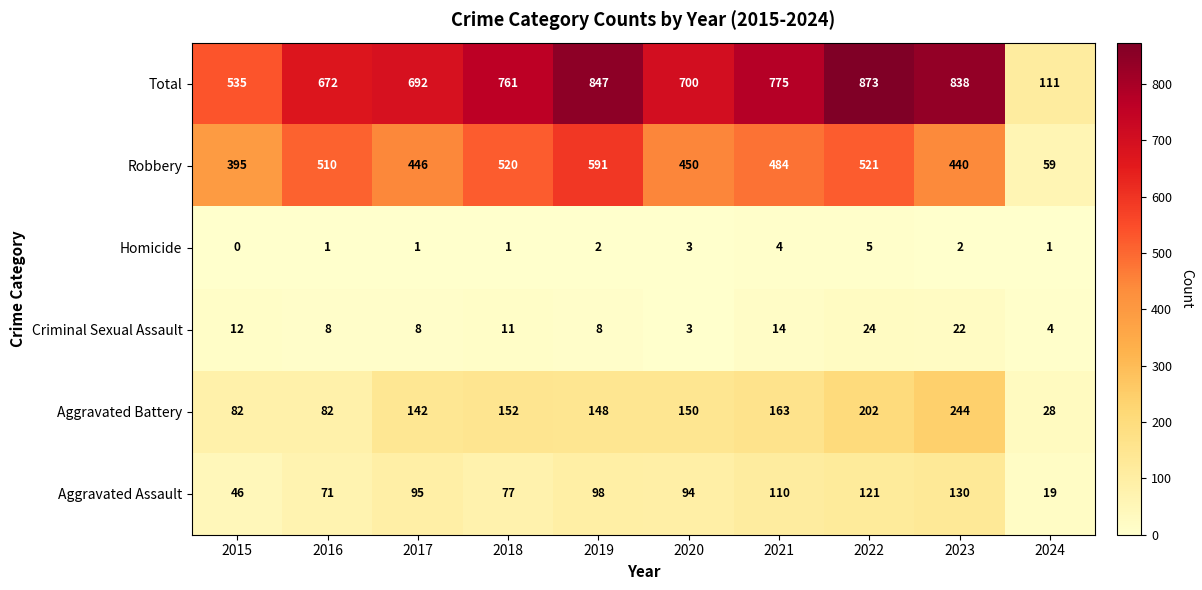

Which series changed the most between 2015 and 2019?

Total